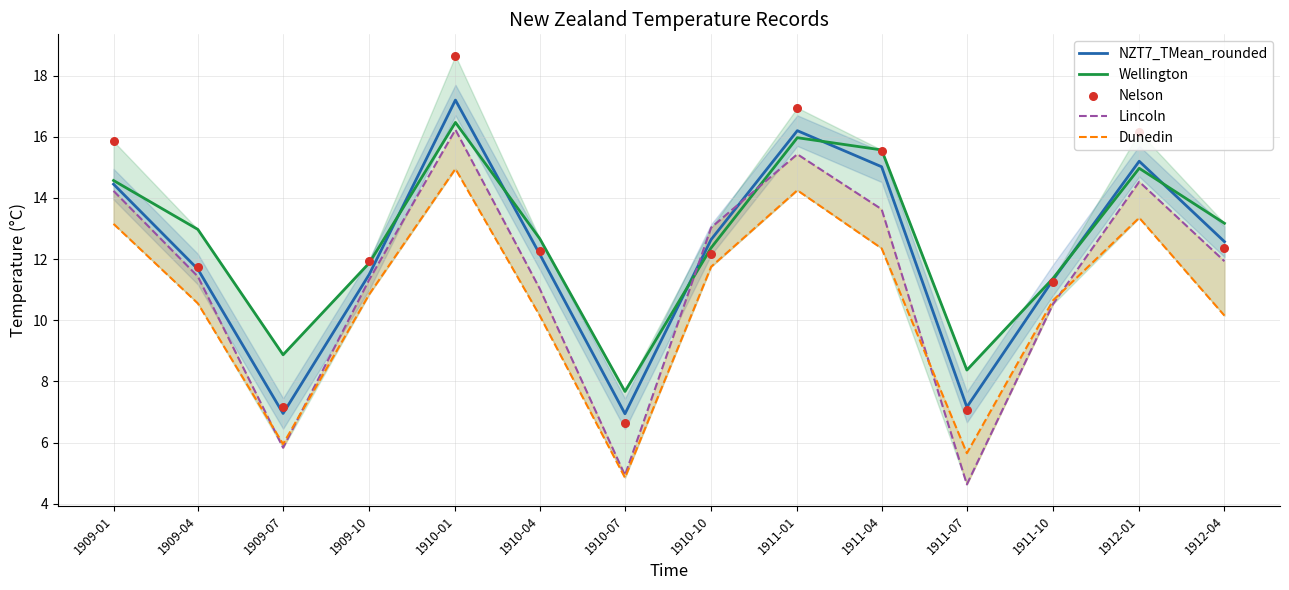

Is the value of NZT7_TMean_rounded at 1911-04 greater than the value of Dunedin at 1910-01?

Yes